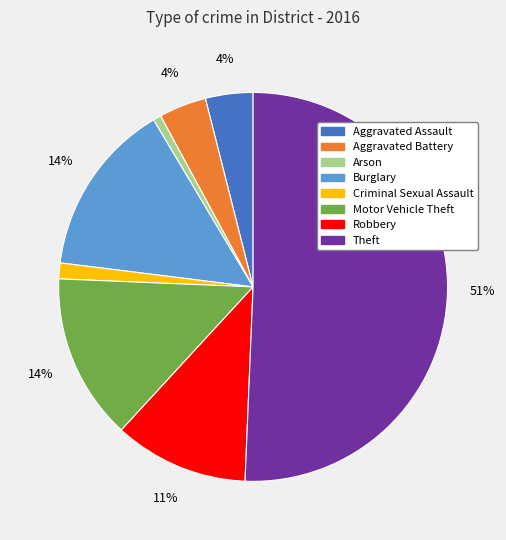

How many slices are in this pie chart?

8